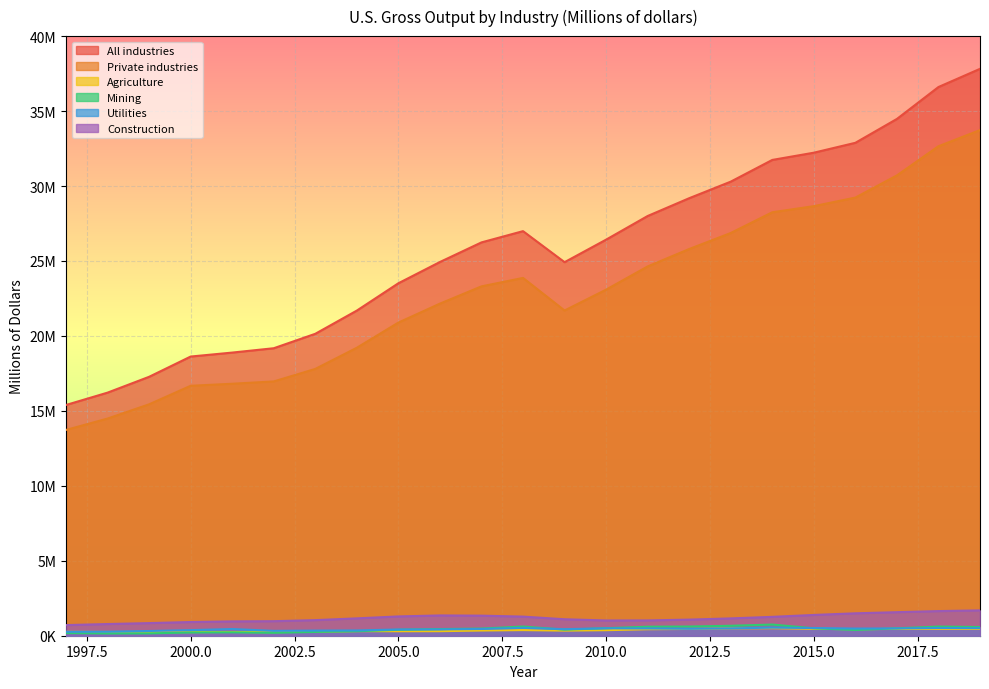

The Construction series shows 1960741 at 2013. True or false?

False